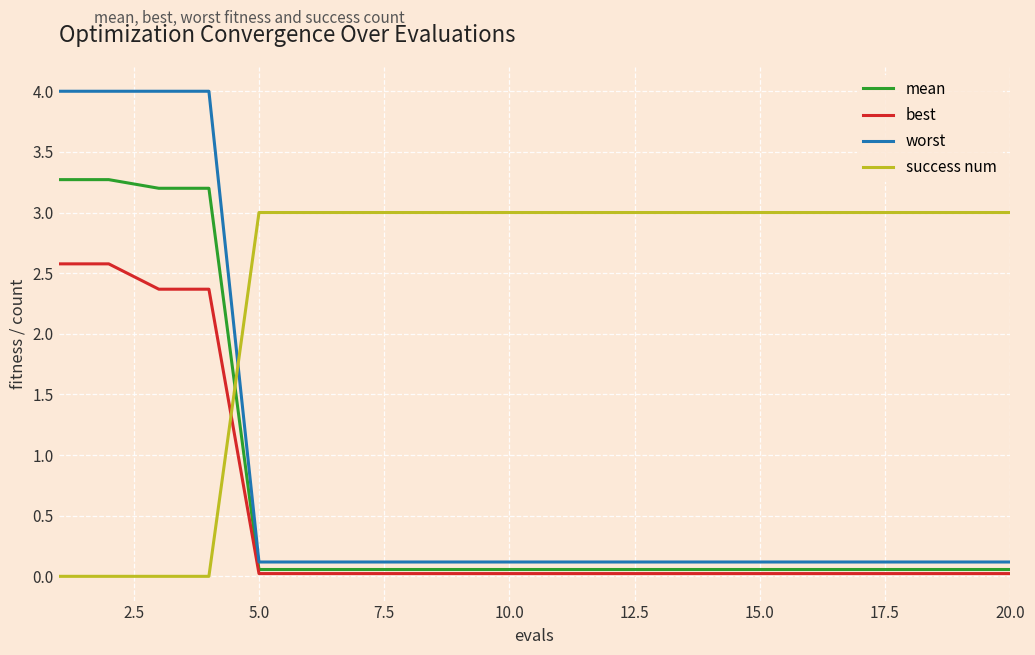

Which series has the widest spread of values?

worst